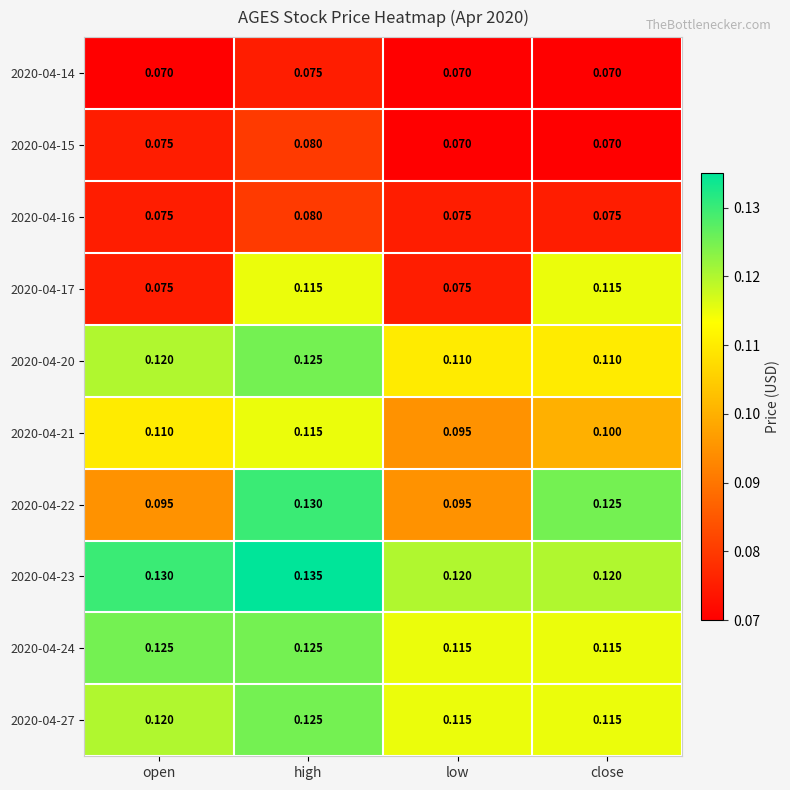

Where is 2020-04-21 nearest to the value 0?

low